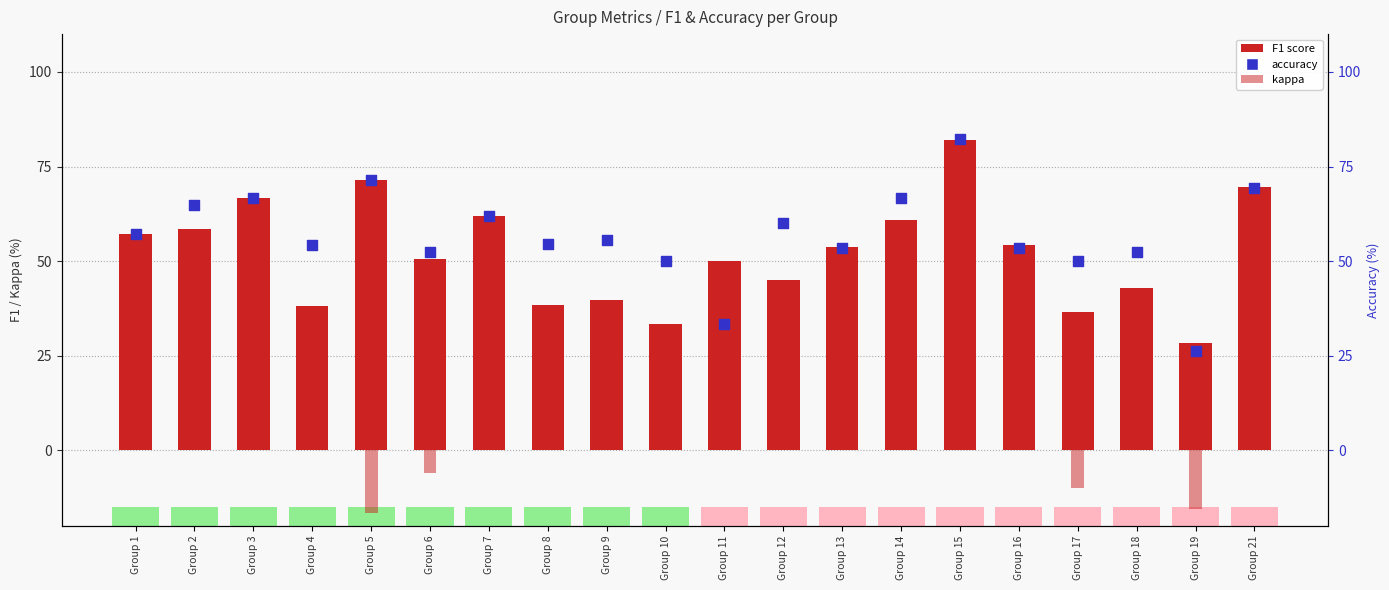

Which series has the largest total across all categories?

accuracy